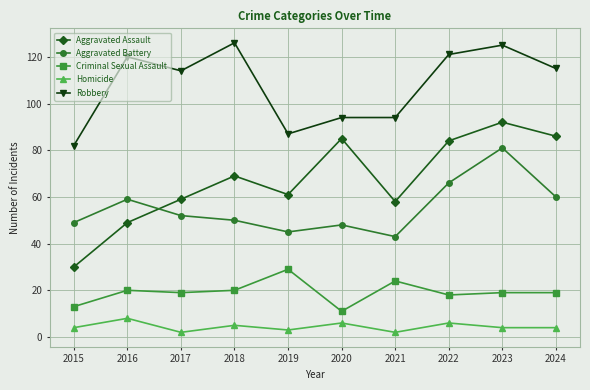

How many lines are shown in the chart?

5